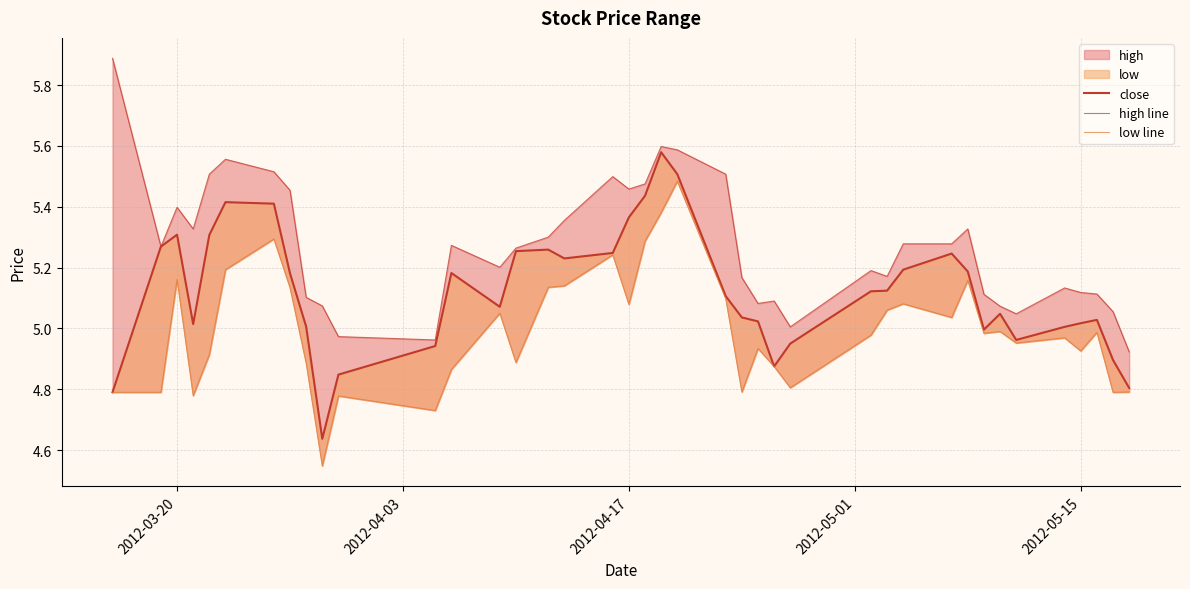

What is the lowest value of the close series?

4.6